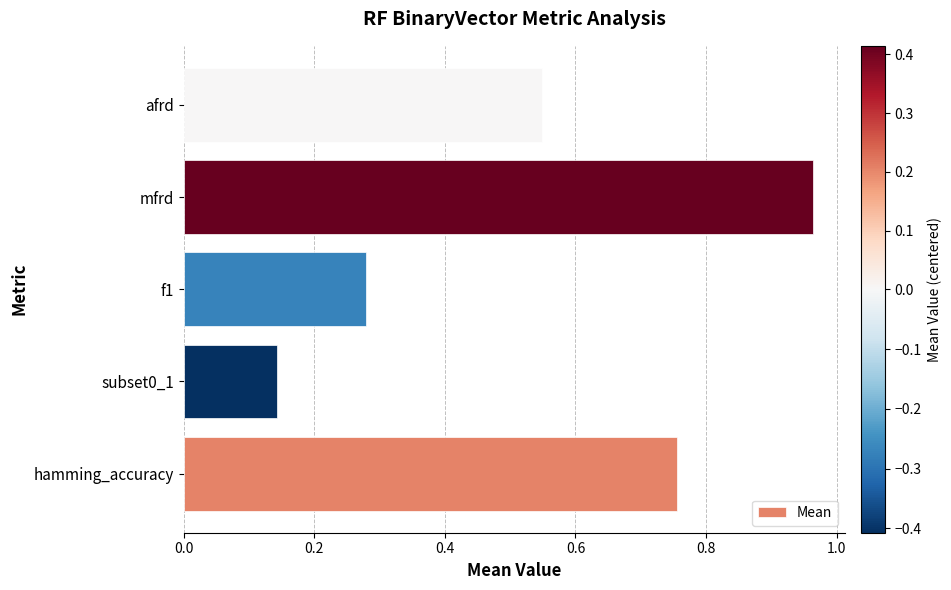

Are the bars grouped side by side (vs. stacked)?

No